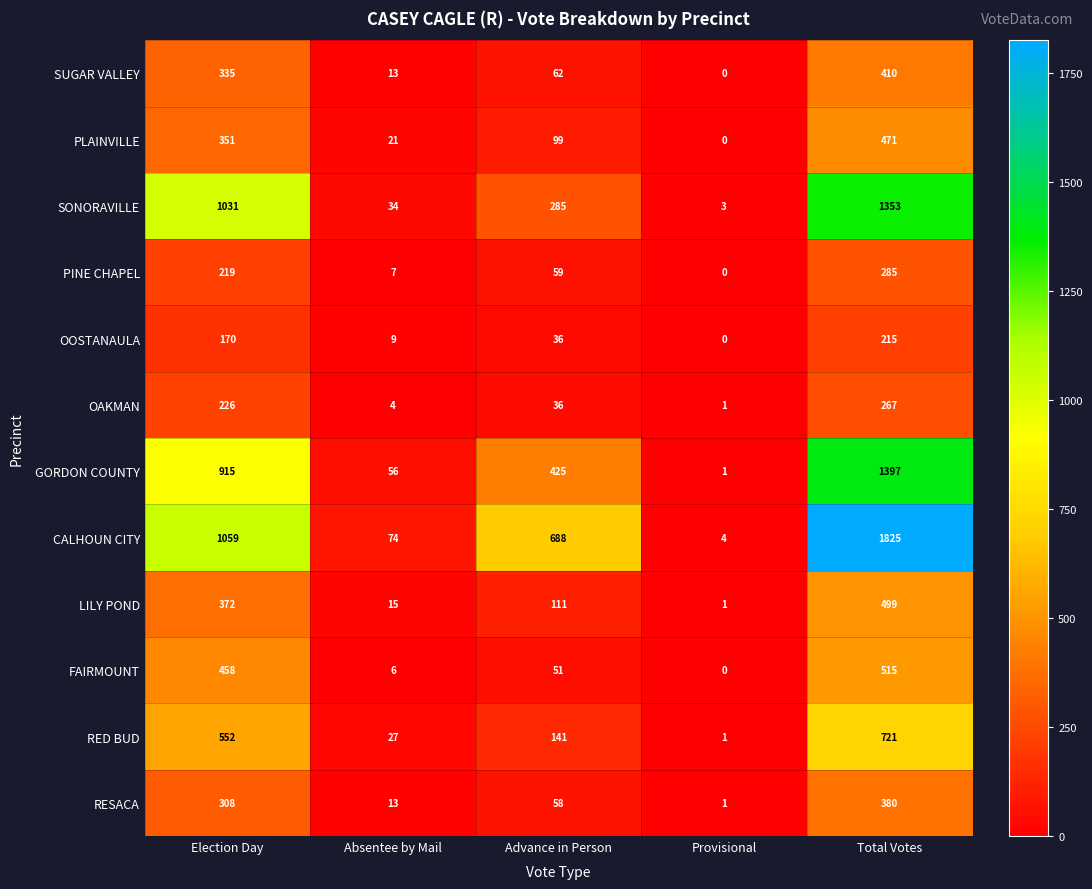

What is the spread (max minus min) of values at Absentee by Mail?

70